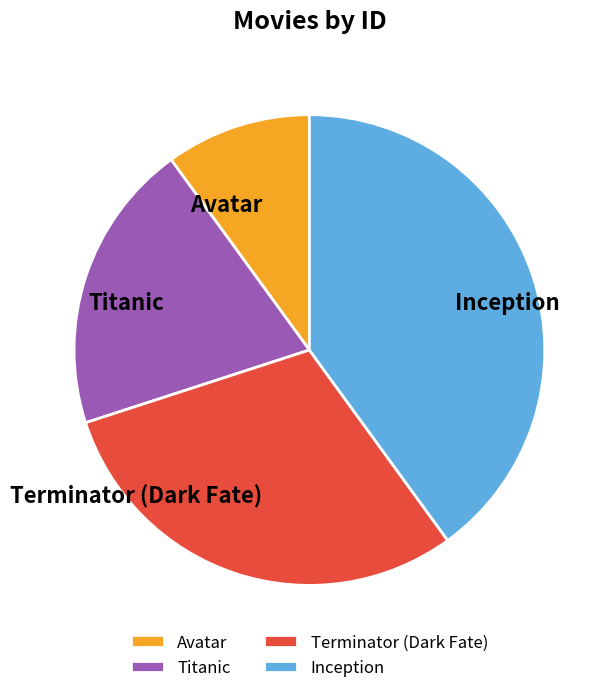

Which category has the smallest portion of the pie?

Avatar